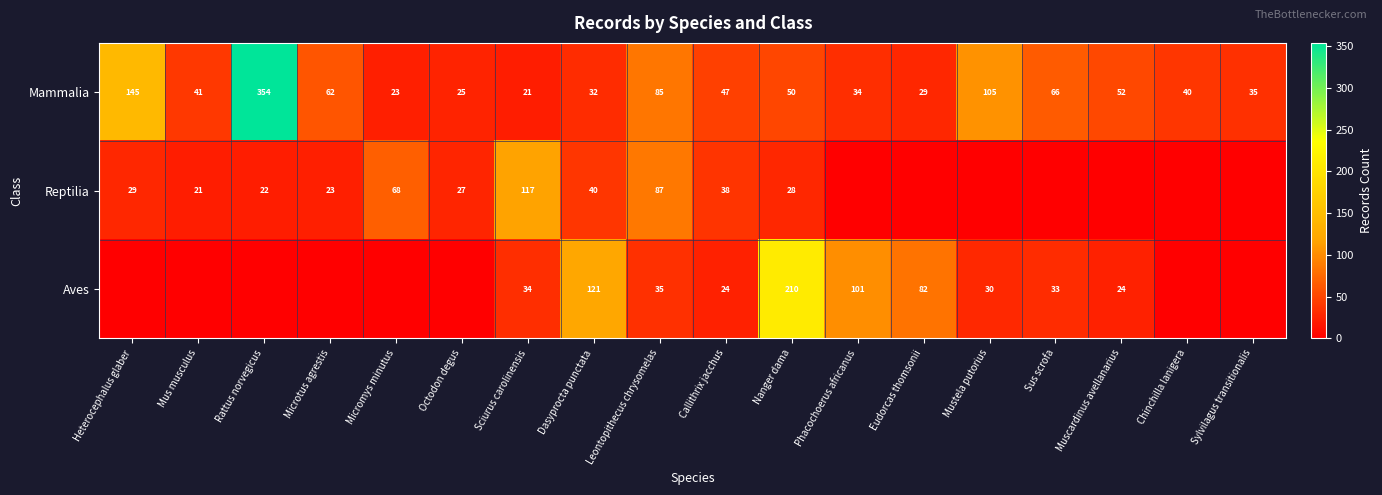

Which has a higher value, Sylvilagus transitionalis or Chinchilla lanigera?

Chinchilla lanigera